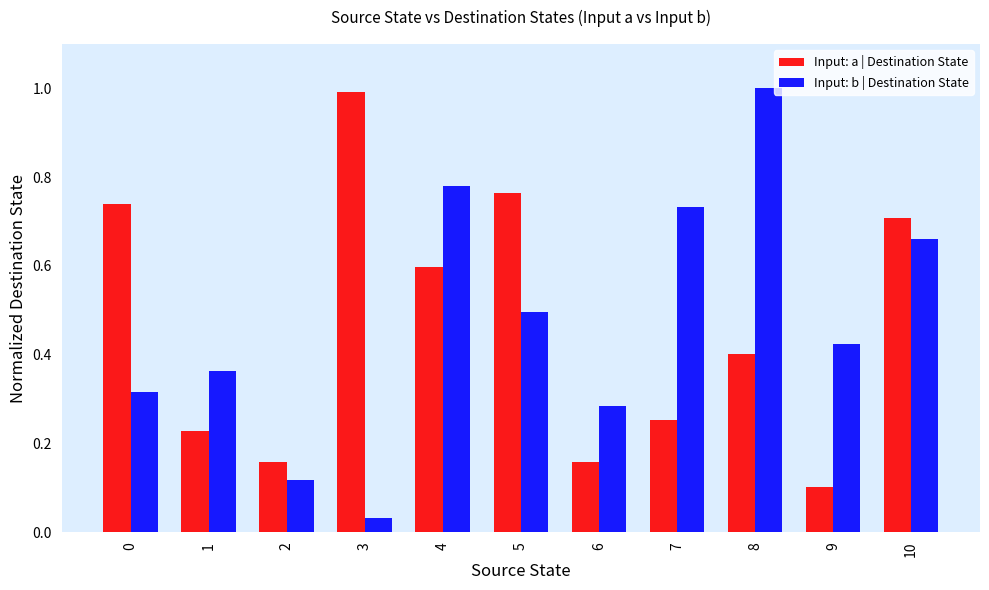

How many distinct data groups are displayed?

2